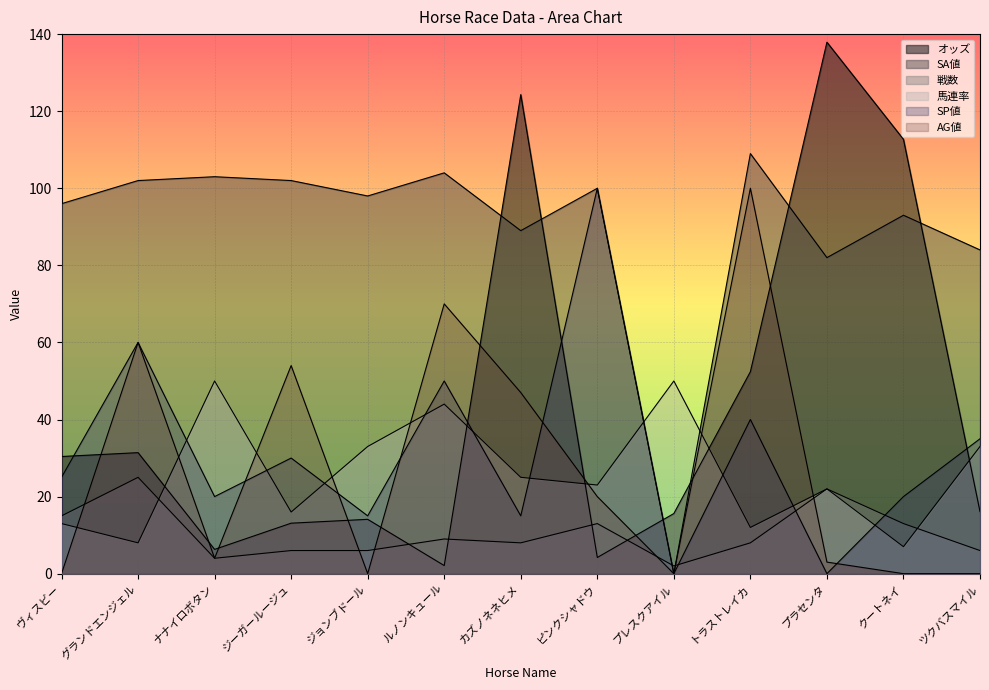

Which has a higher value, ルノンキュール or ヴィスビー?

ヴィスビー